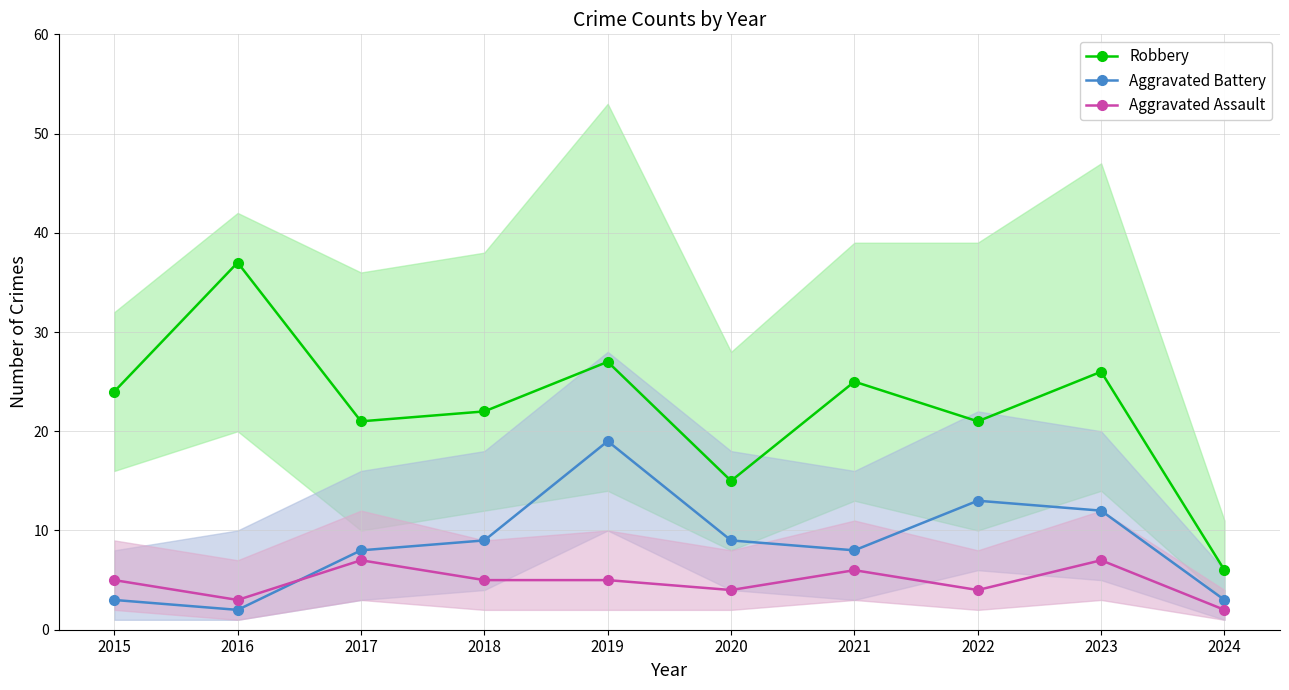

What is the total value across all series at 2019?

51